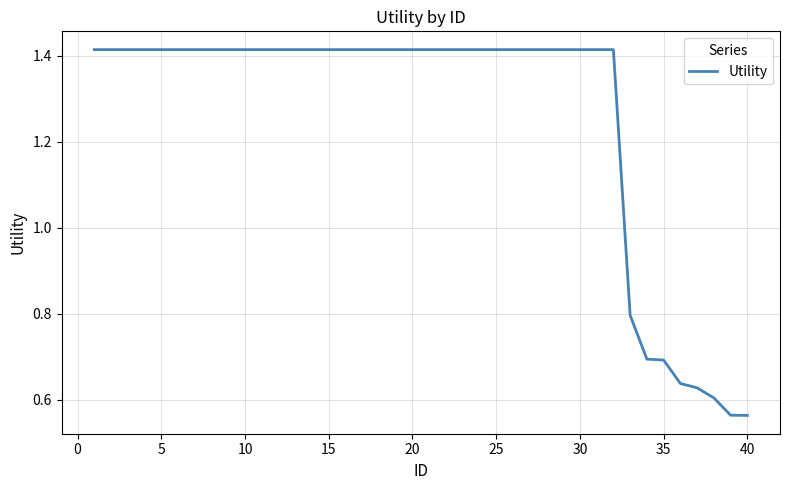

True or false: the data shows 0.3 at 10.

False